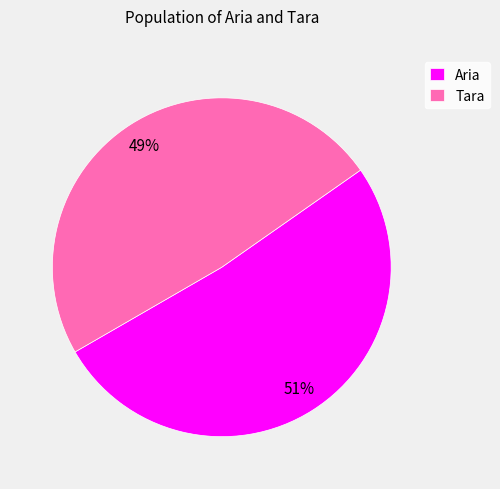

Is there a majority slice in this chart?

Yes